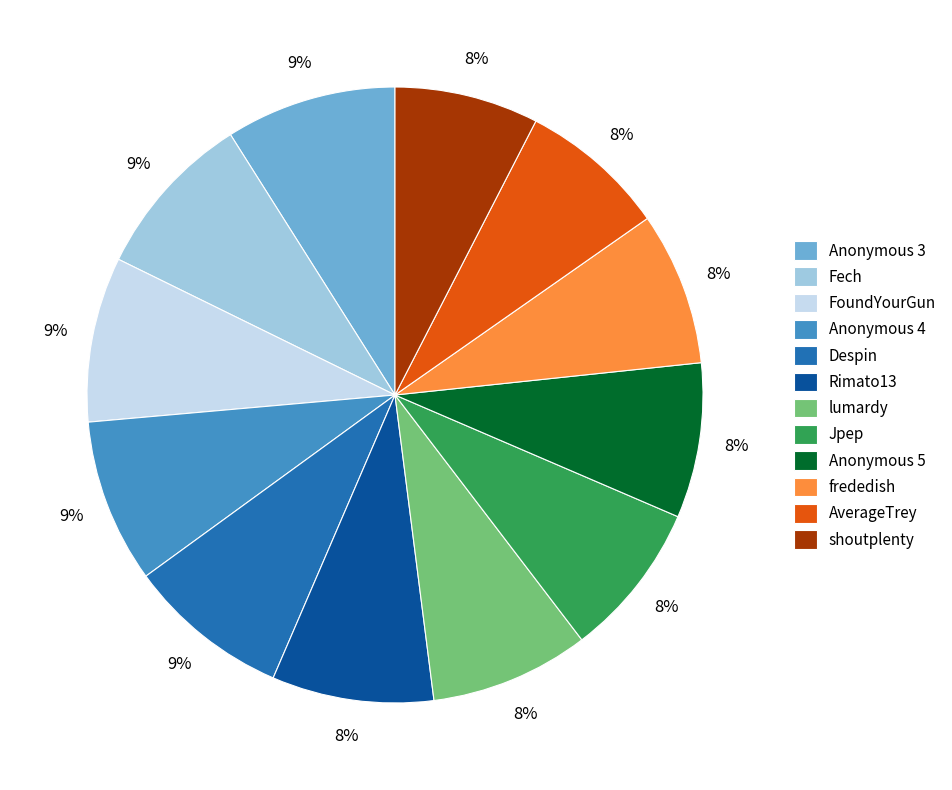

Is FoundYourGun the majority of the pie?

No